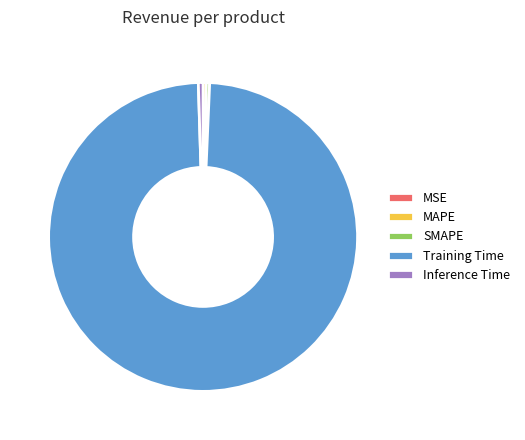

True or false: SMAPE accounts for 0% of the total.

True